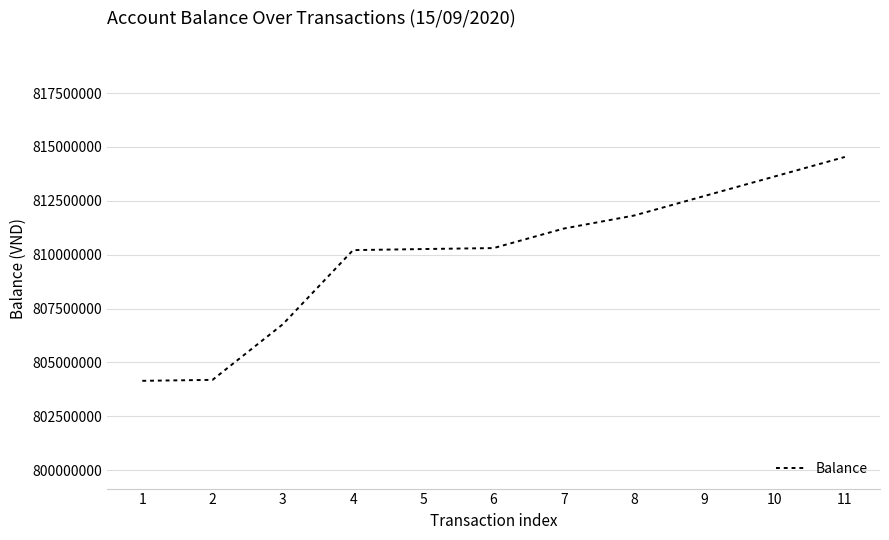

What is the smallest value displayed?

804148820